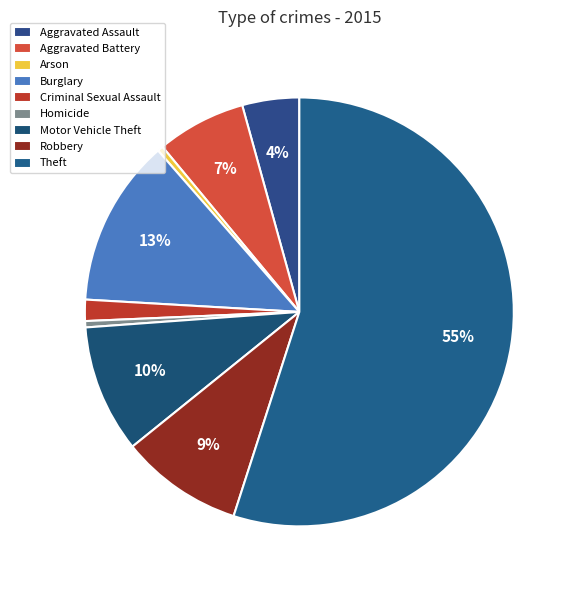

How many segments does this pie chart have?

9